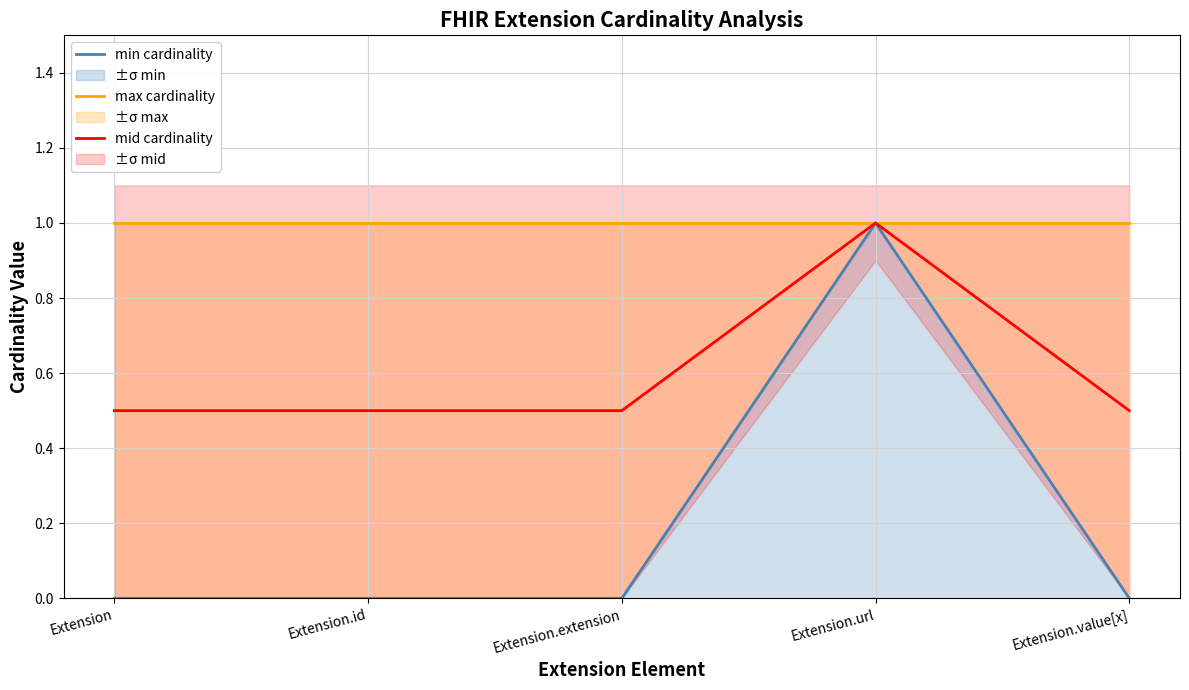

What are all the series names shown in the legend?

min cardinality, max cardinality, mid cardinality